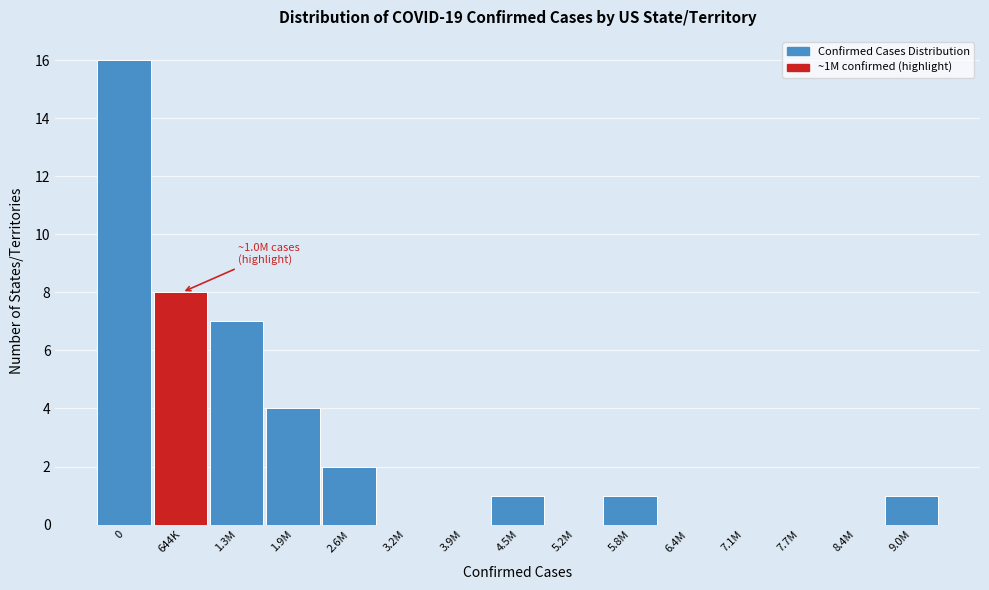

Reading left to right, what are all the values shown in this chart?

0=16	644K=8	1.3M=7	1.9M=4	2.6M=2	3.2M=0	3.9M=0	4.5M=1	5.2M=0	5.8M=1	6.4M=0	7.1M=0	7.7M=0	8.4M=0	9.0M=1